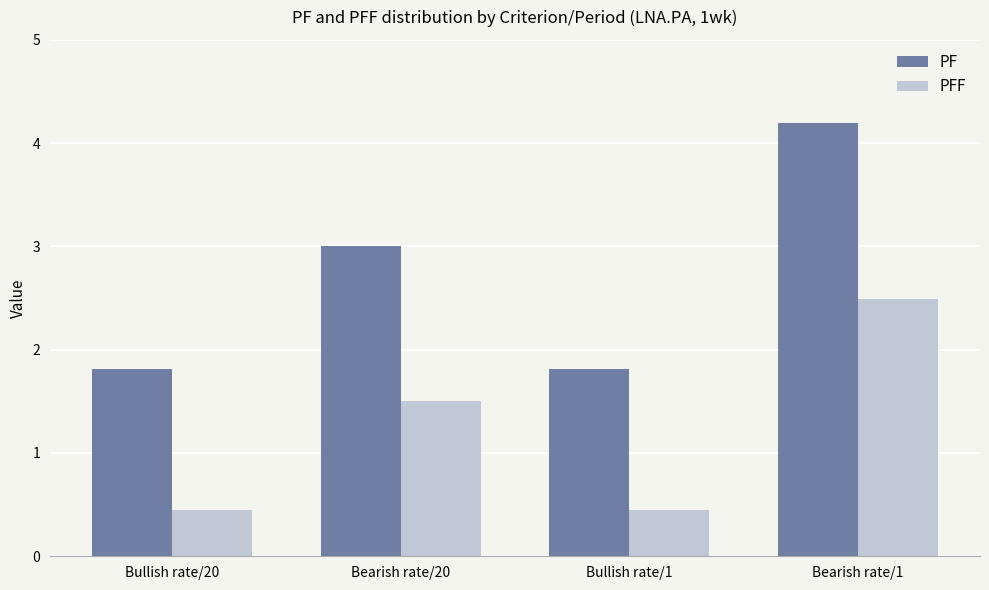

Rank the series at Bearish rate/20 from highest to lowest value.

PF, PFF